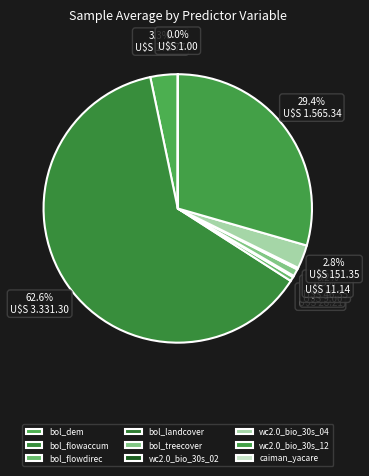

To the nearest percent, what is the combined percentage of bol_flowaccum and caiman_yacare?

63%